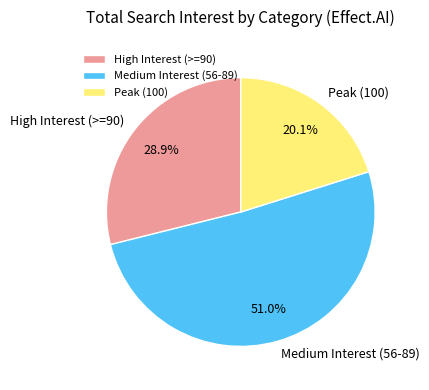

Approximately how many times larger is the value at Peak (100) compared to High Interest (>=90)?

0.7